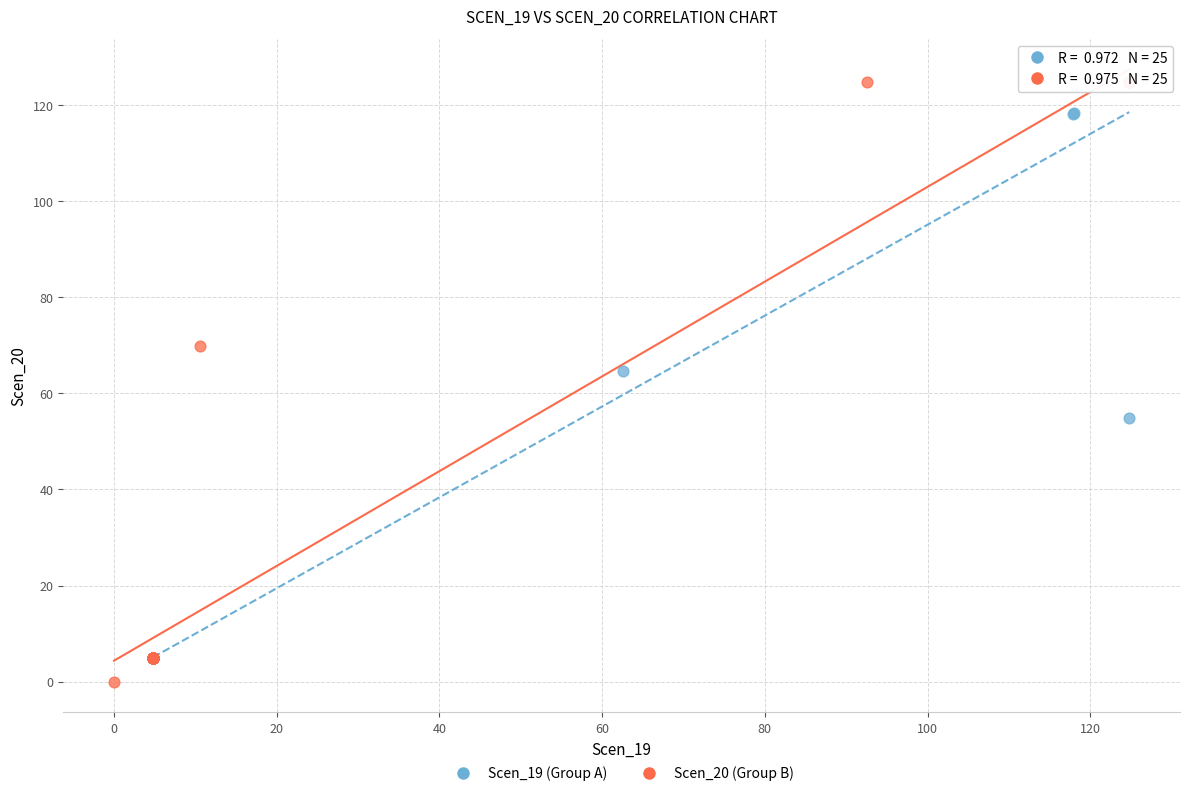

What are all the series names shown in the legend?

Scen_19 (Group A), Scen_20 (Group B)